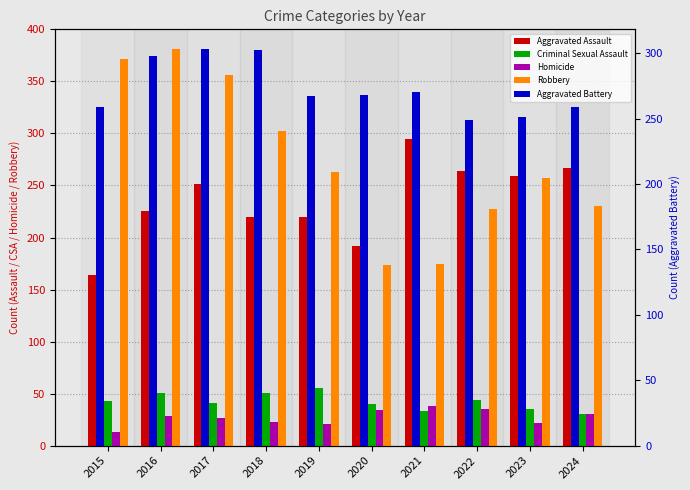

What is the minimum value shown in the chart?

13